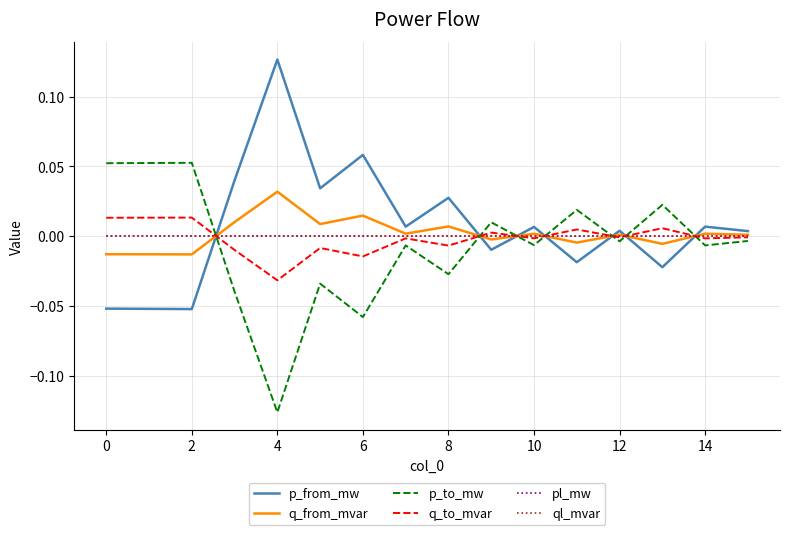

How many intersections are there between p_to_mw and q_from_mvar?

7